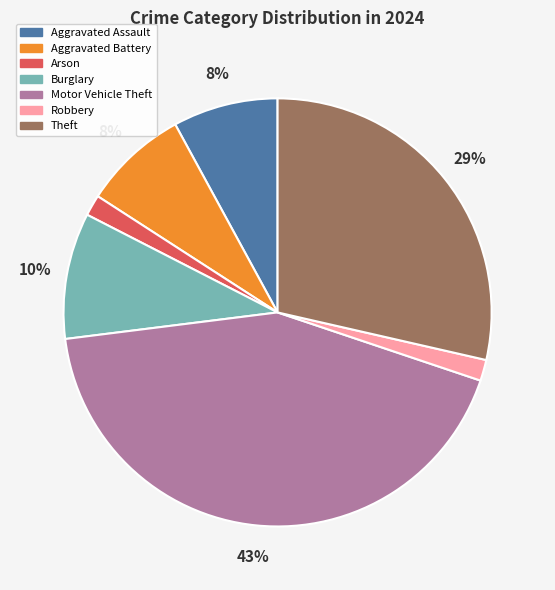

Is the sum of Motor Vehicle Theft and Arson greater than half?

No